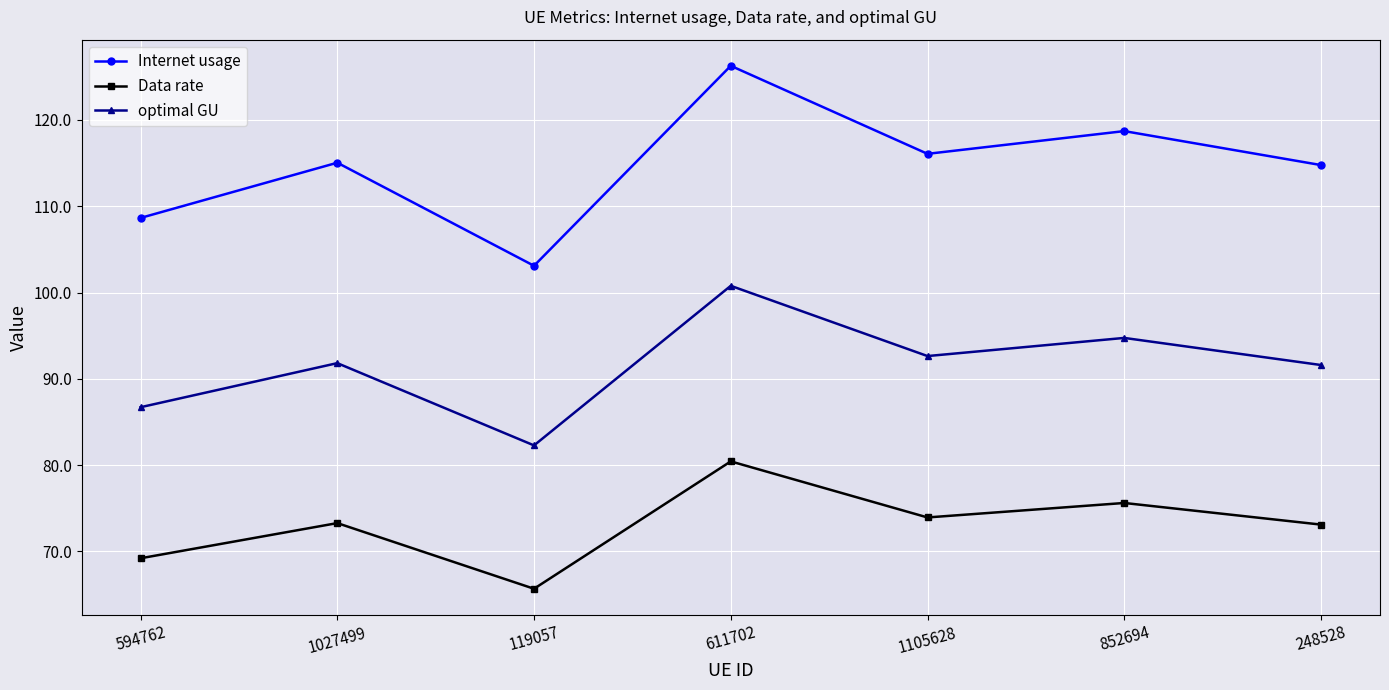

True or false: Internet usage has a value of 176.7 at 611702.

False